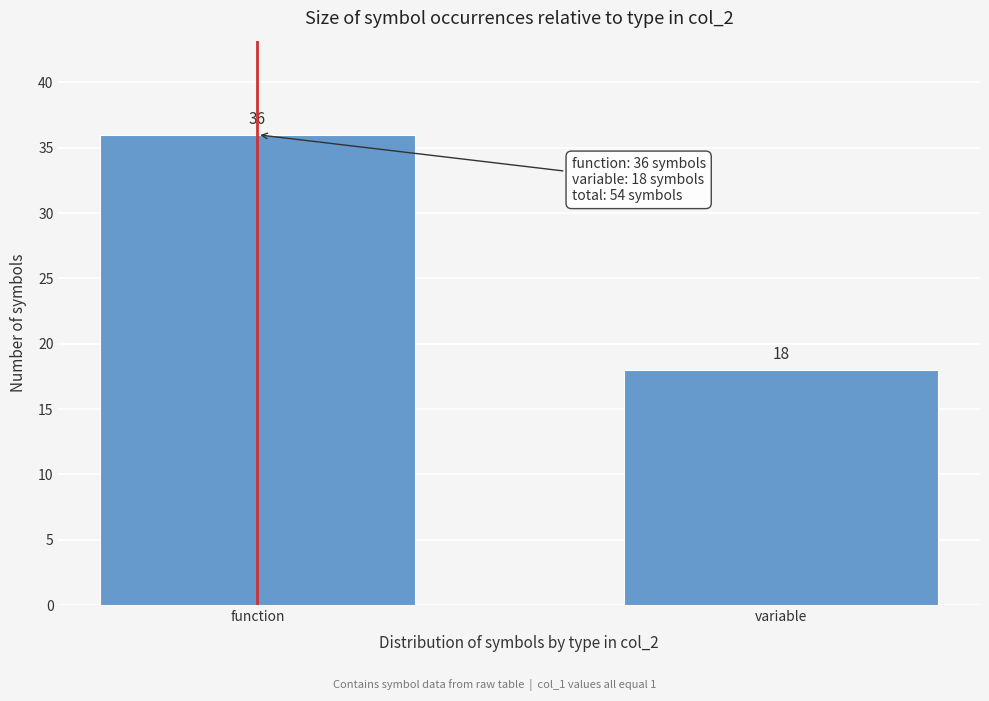

Reading left to right, extract all data points from this chart.

function=36	variable=18